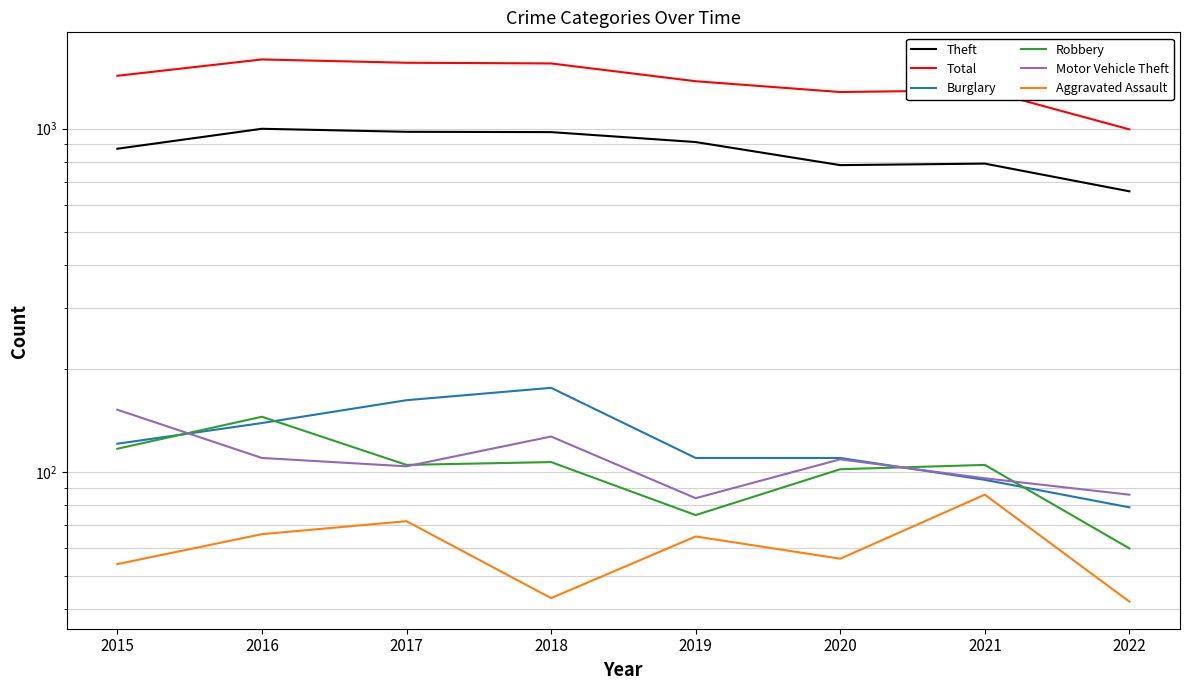

Which category has the highest value across all series?

2016